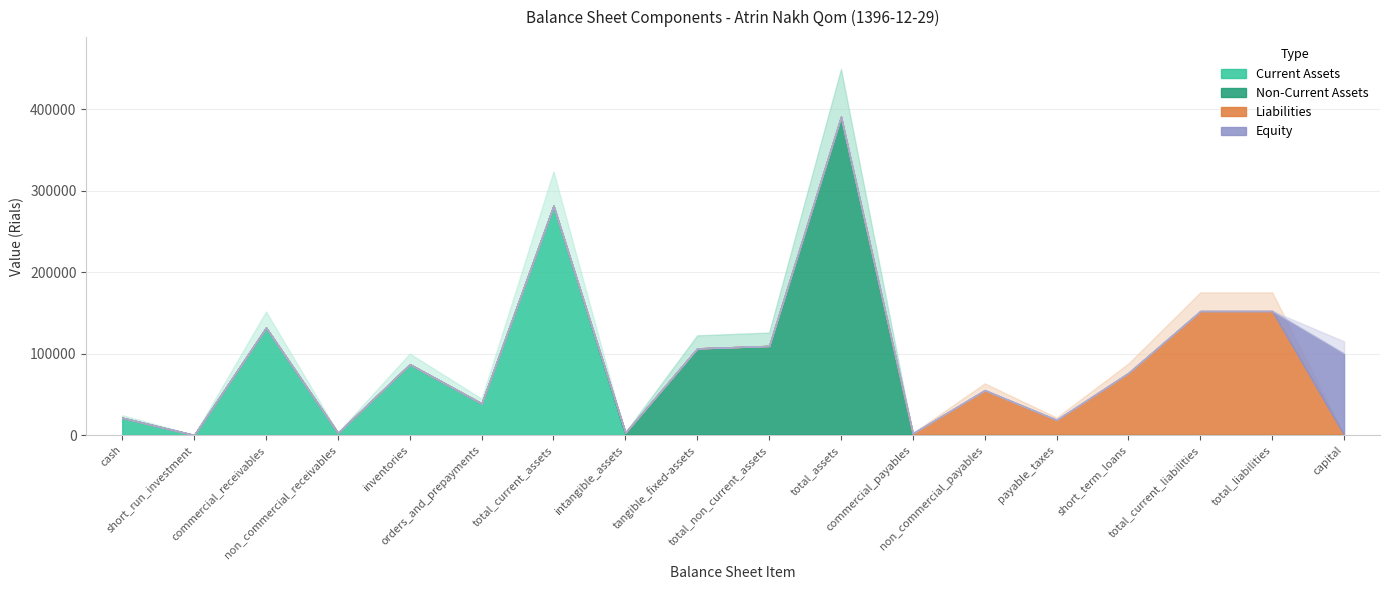

Between which two adjacent categories do Liabilities and Equity first intersect?

total_liabilities and capital